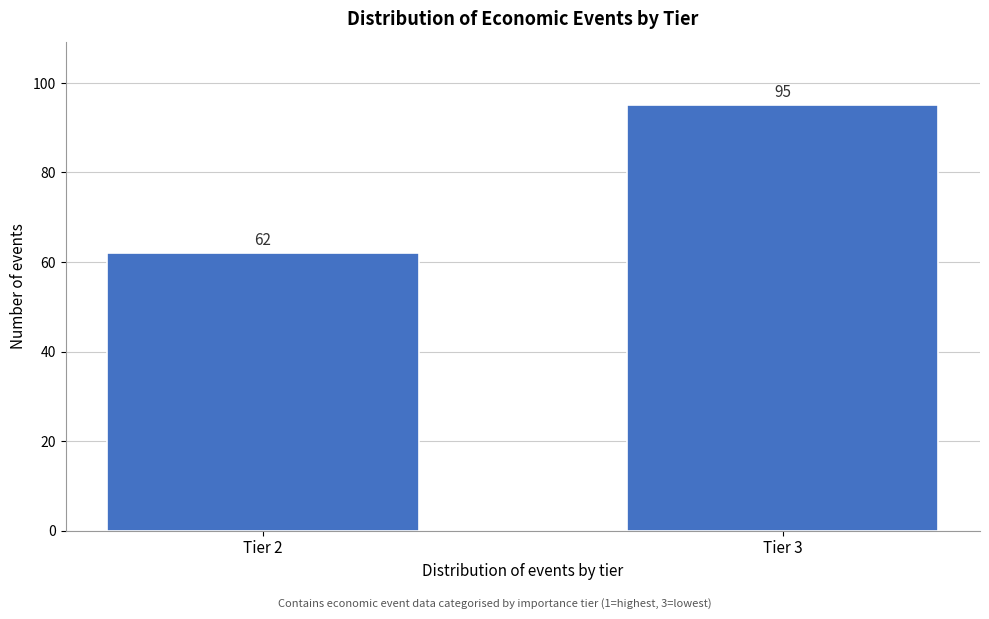

Reading right to left, extract all data points from this chart.

95	62